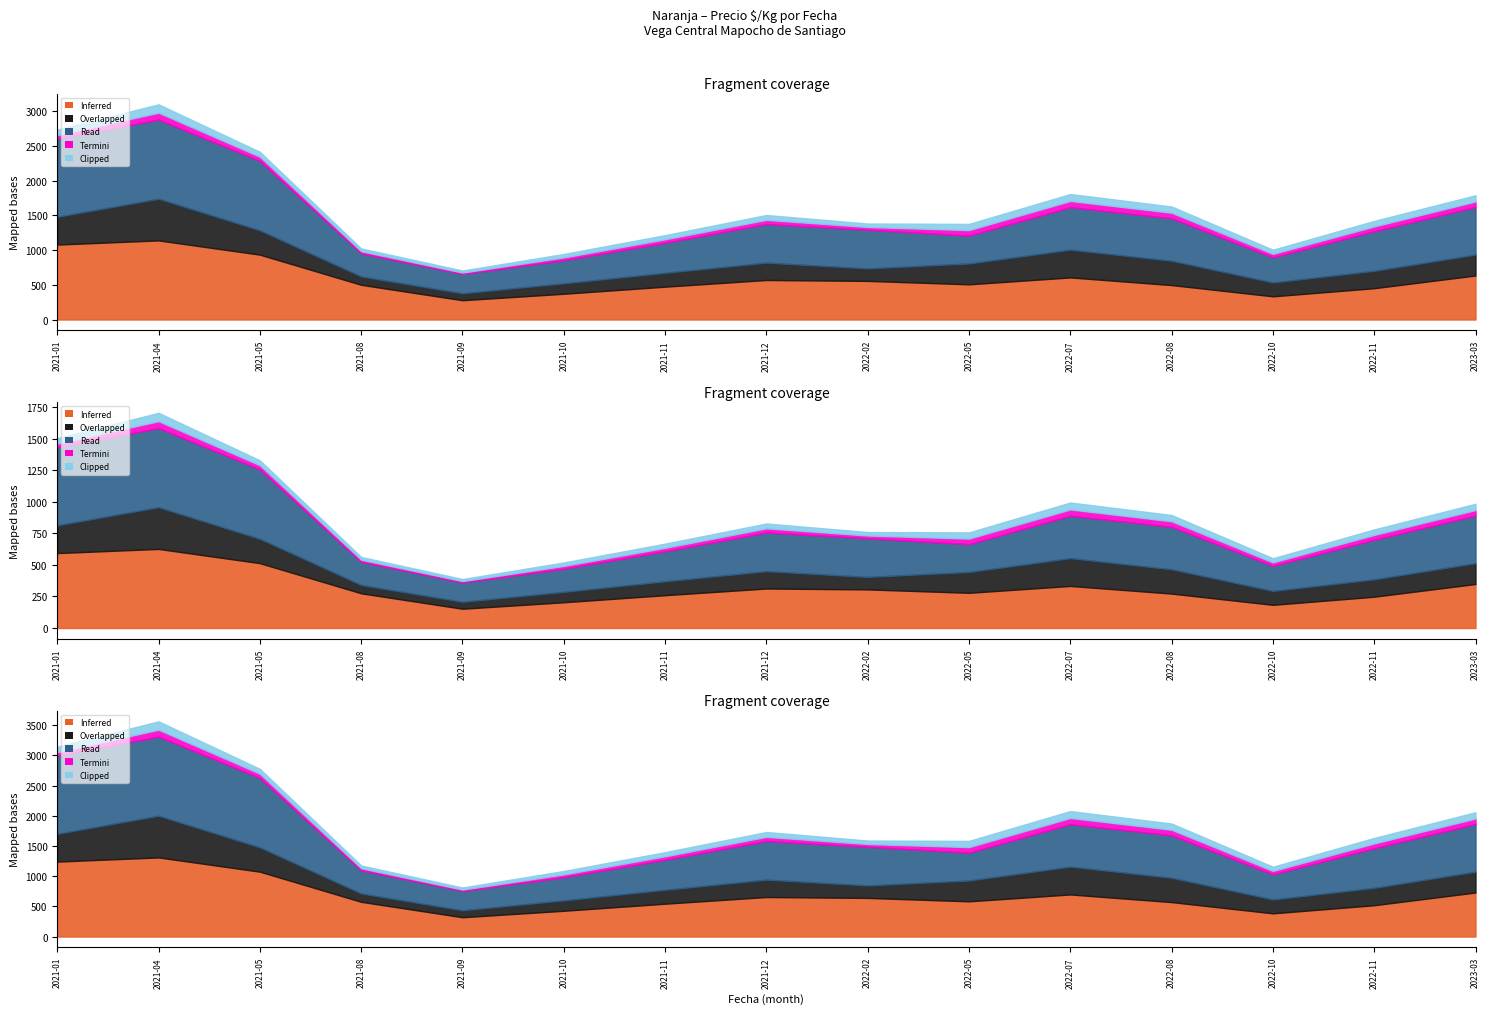

At which category does Clipped reach its first local valley?

2021-09